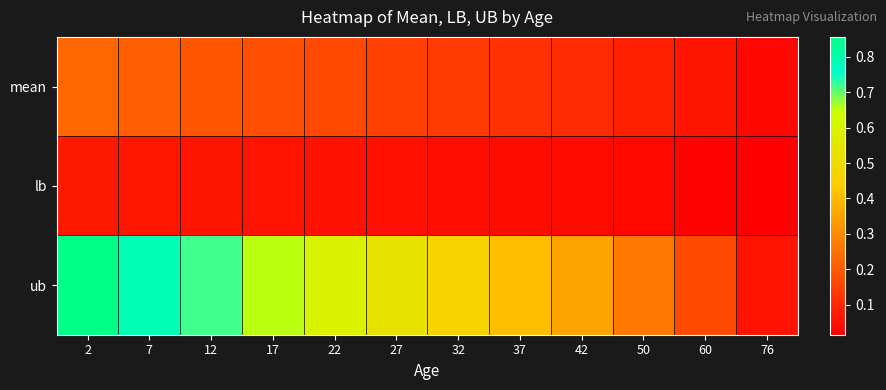

What is the spread (max minus min) of values at 7?

0.7